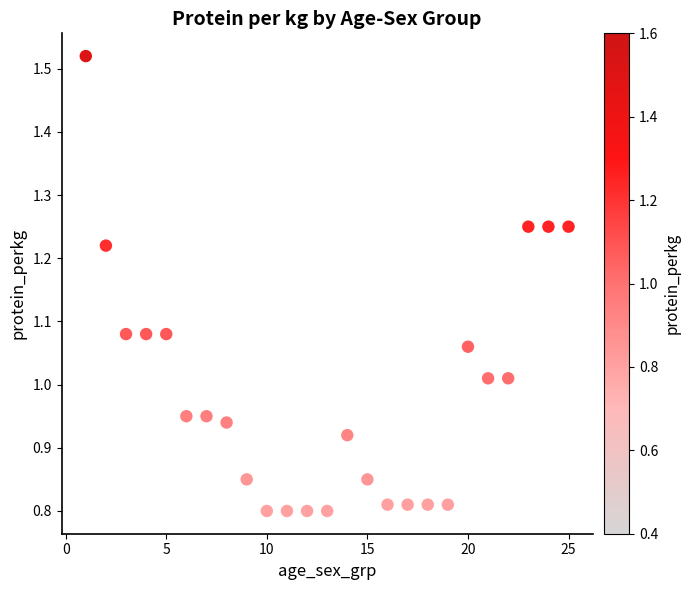

What is the range of Y values (max minus min)?

0.7